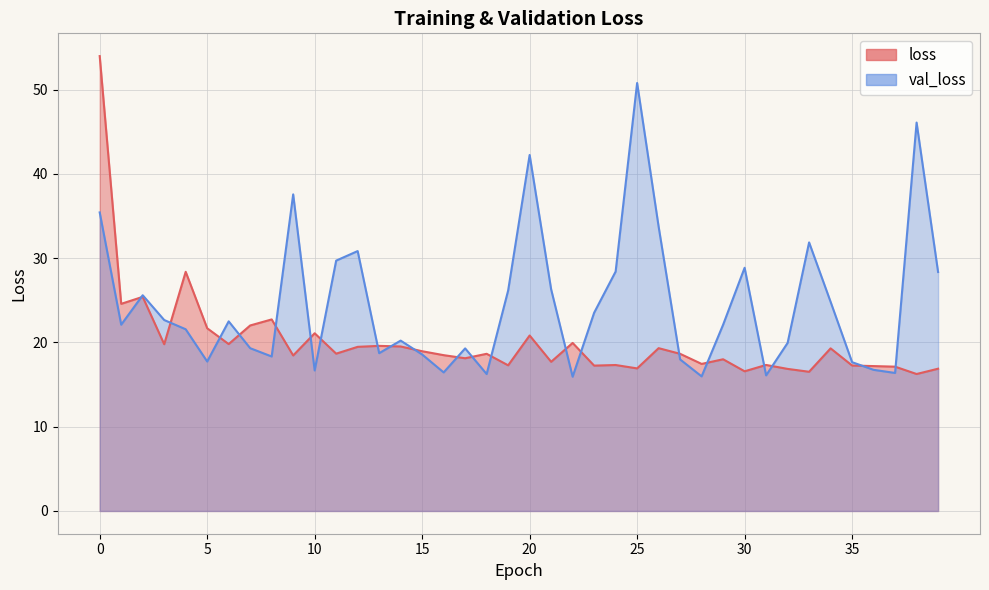

Reading right to left, list all the values displayed in this chart.

loss: 39=16.9	38=16.3	37=17.1	36=17.2	35=17.3	34=19.3	33=16.5	32=16.9	31=17.3	30=16.6	29=18.0	28=17.5	27=18.7	26=19.3	25=16.9	24=17.3	23=17.3	22=19.9	21=17.7	20=20.8	19=17.3	18=18.7	17=18.1	16=18.5	15=19.0	14=19.5	13=19.6	12=19.5	11=18.7	10=21.1	9=18.5	8=22.7	7=22.0	6=19.8	5=21.7	4=28.4	3=19.8	2=25.4	1=24.6	0=54.0
val_loss: 39=28.4	38=46.1	37=16.4	36=16.8	35=17.7	34=24.8	33=31.9	32=19.9	31=16.1	30=28.9	29=22.1	28=16.0	27=18.0	26=33.7	25=50.8	24=28.4	23=23.5	22=15.9	21=26.3	20=42.2	19=26.2	18=16.3	17=19.3	16=16.4	15=18.6	14=20.2	13=18.7	12=30.8	11=29.7	10=16.7	9=37.6	8=18.3	7=19.3	6=22.5	5=17.7	4=21.6	3=22.7	2=25.6	1=22.1	0=35.4